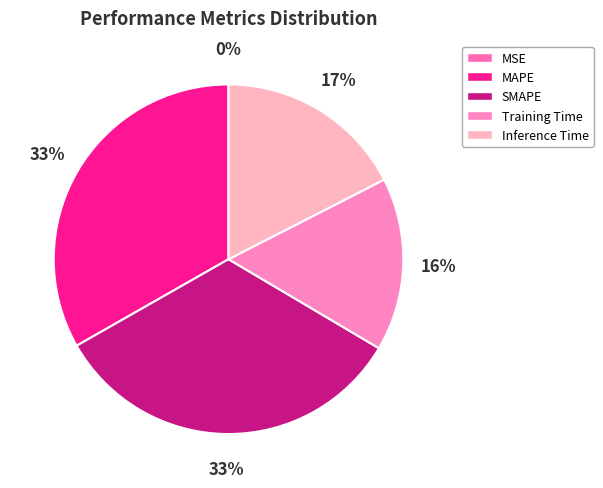

Is it true that Training Time is 10% of the pie?

False